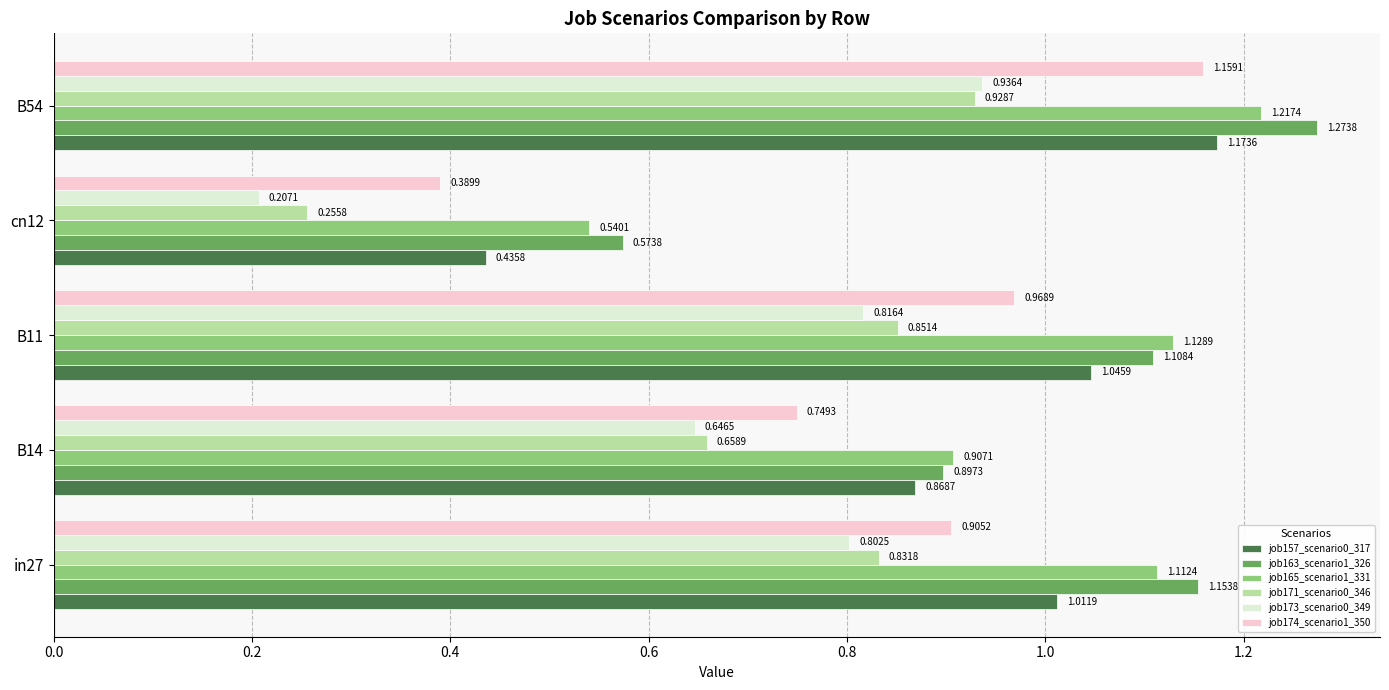

At how many categories does at least one series exceed 0?

5